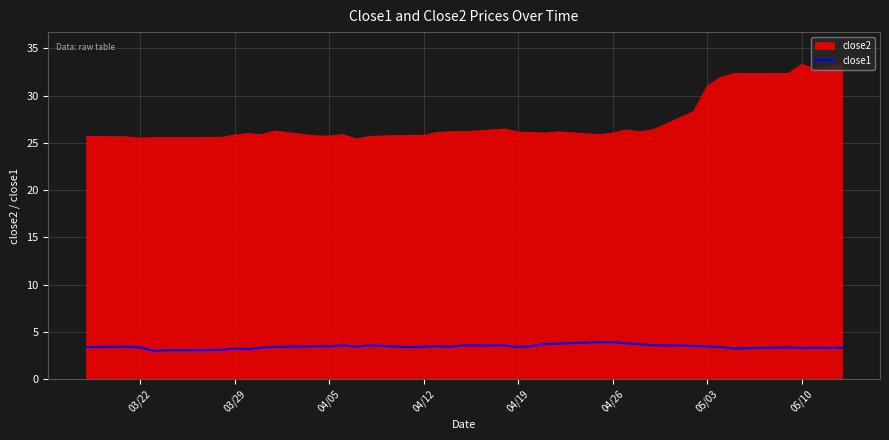

Does the chart display data point markers on the line(s)?

No